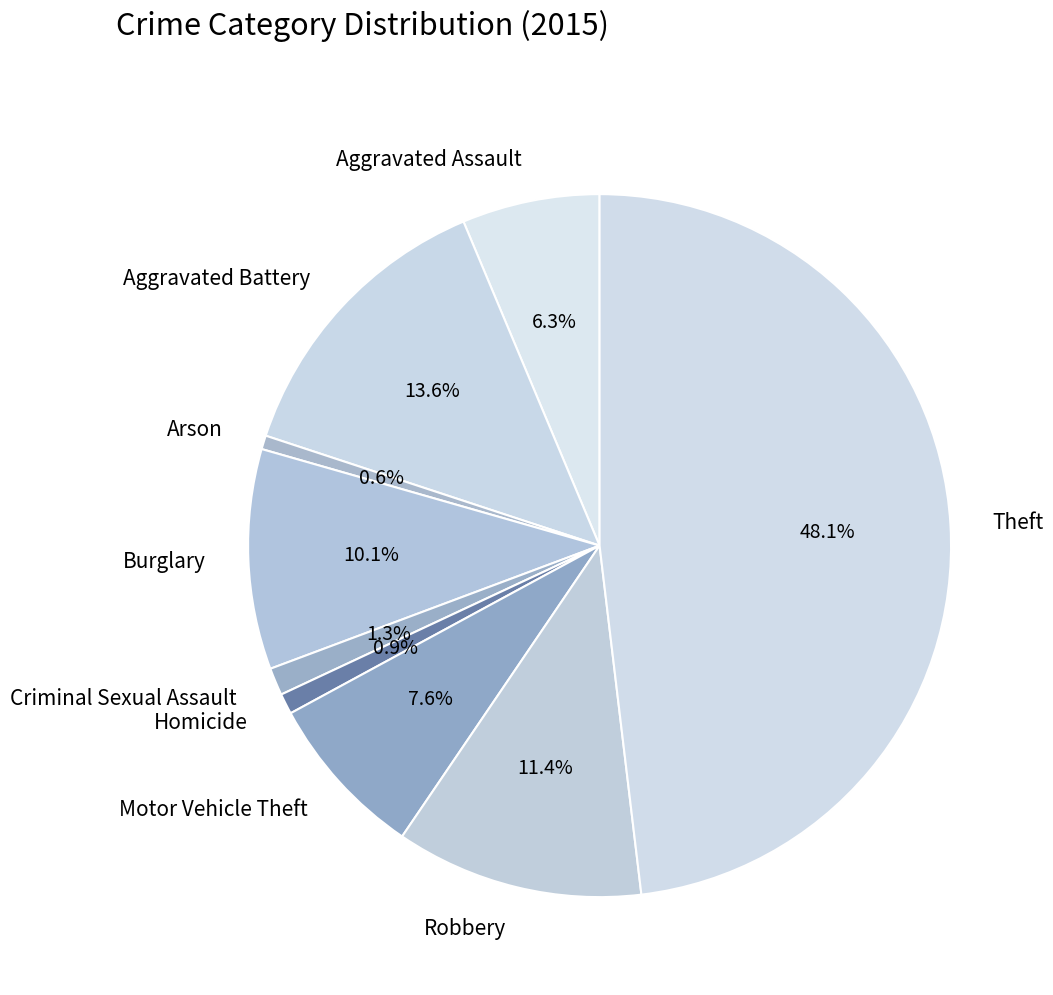

What is the largest slice in the pie chart?

Theft